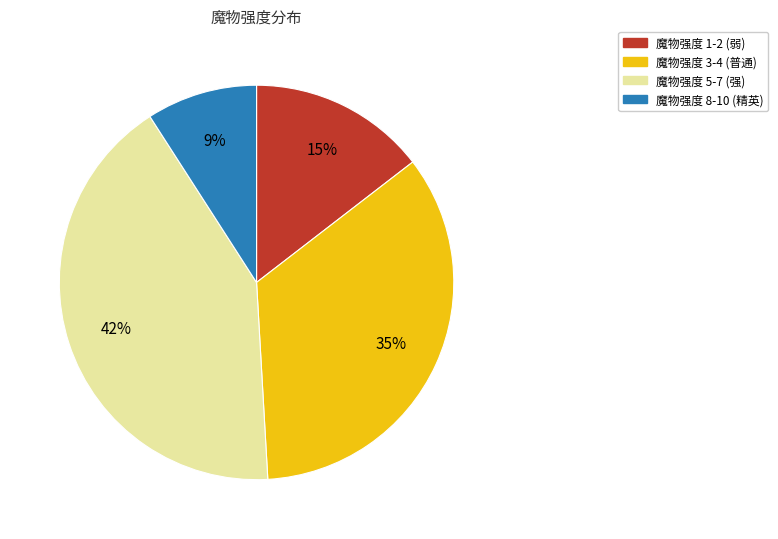

Which category has the biggest portion of the pie?

魔物强度 5-7 (强)